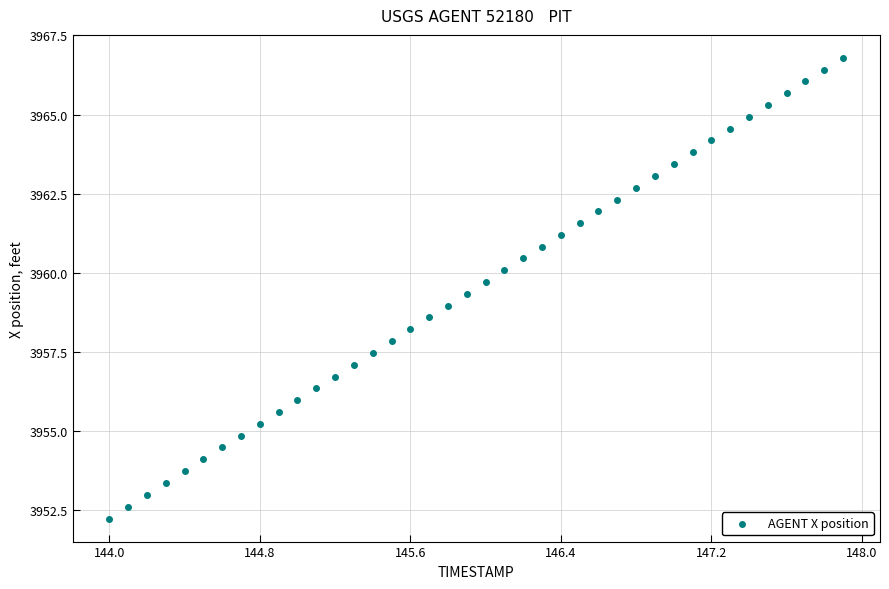

What is the range of X values (max minus min)?

3.9